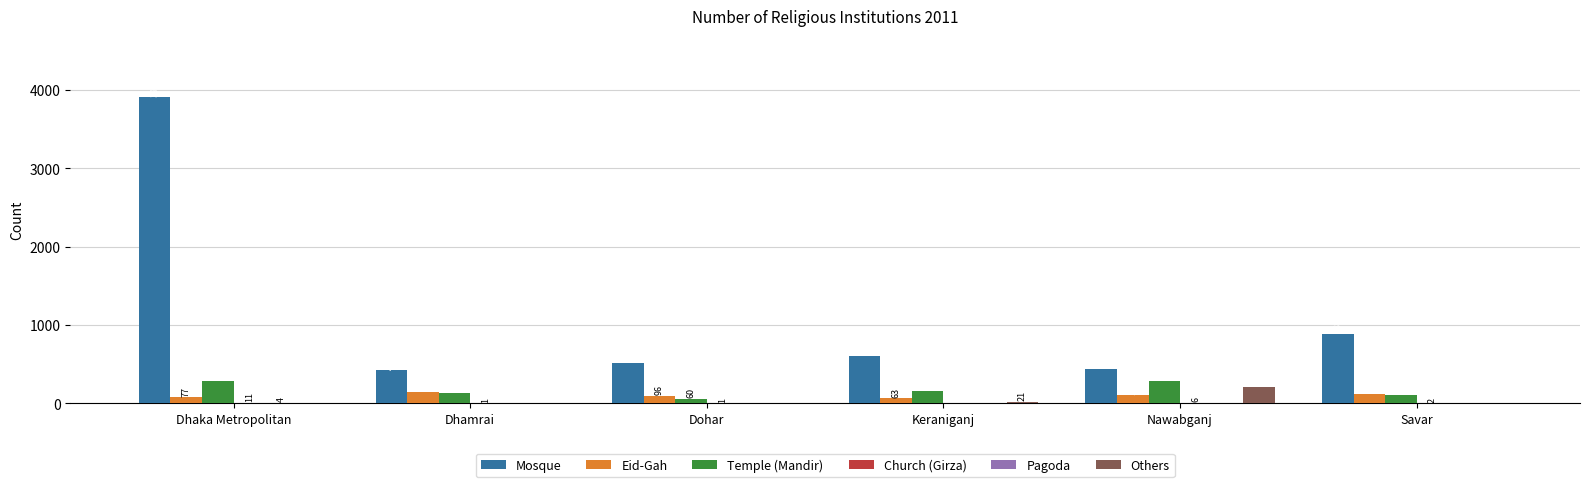

Which category has the highest value across all series?

Dhaka Metropolitan